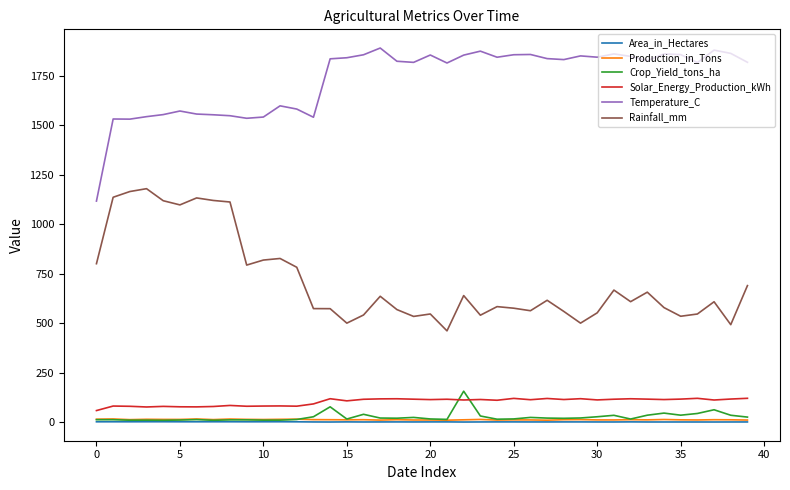

Which series has the largest total across all categories?

Temperature_C